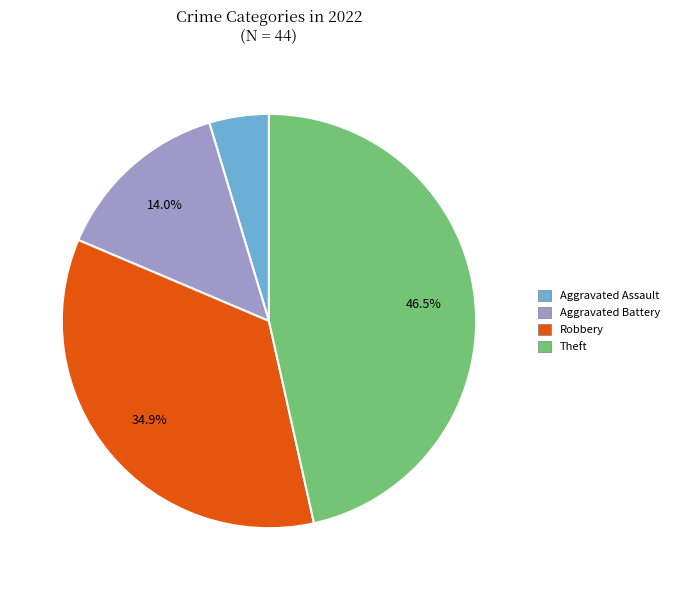

Between Robbery and Aggravated Battery, which is larger?

Robbery